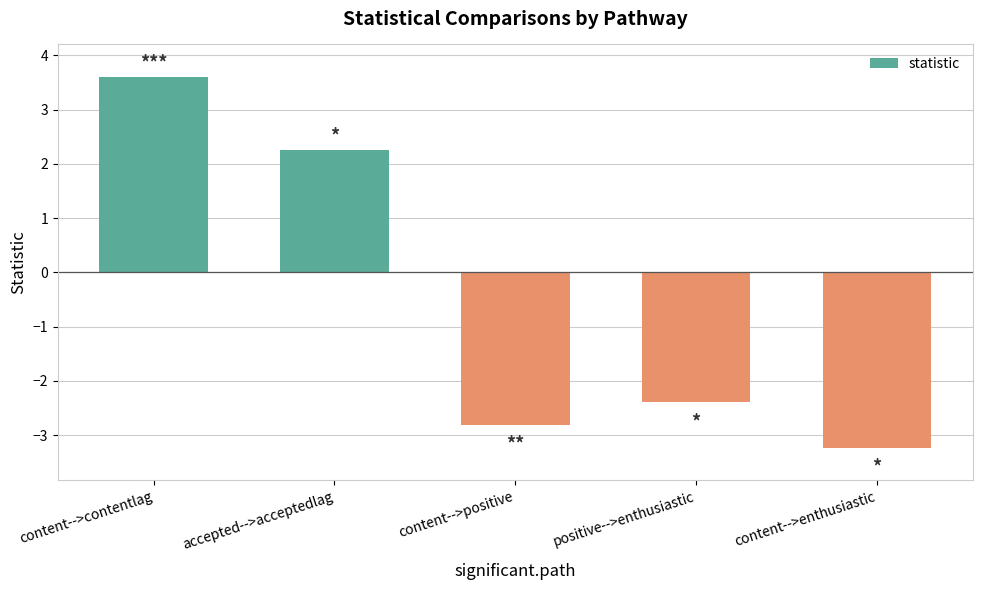

Which category has the lowest value across all series?

content-->enthusiastic